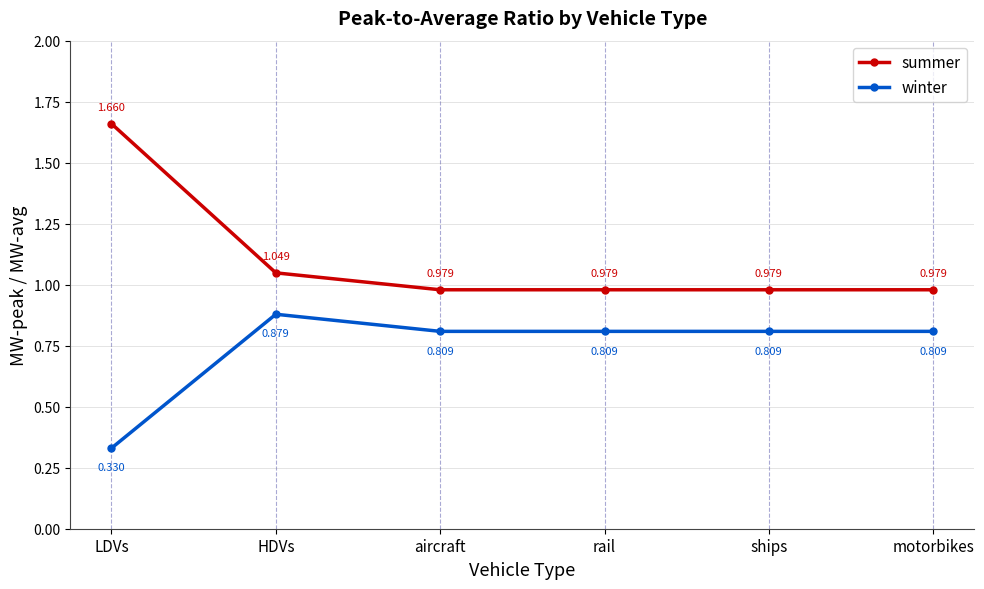

True or false: summer and winter cross at least once.

False